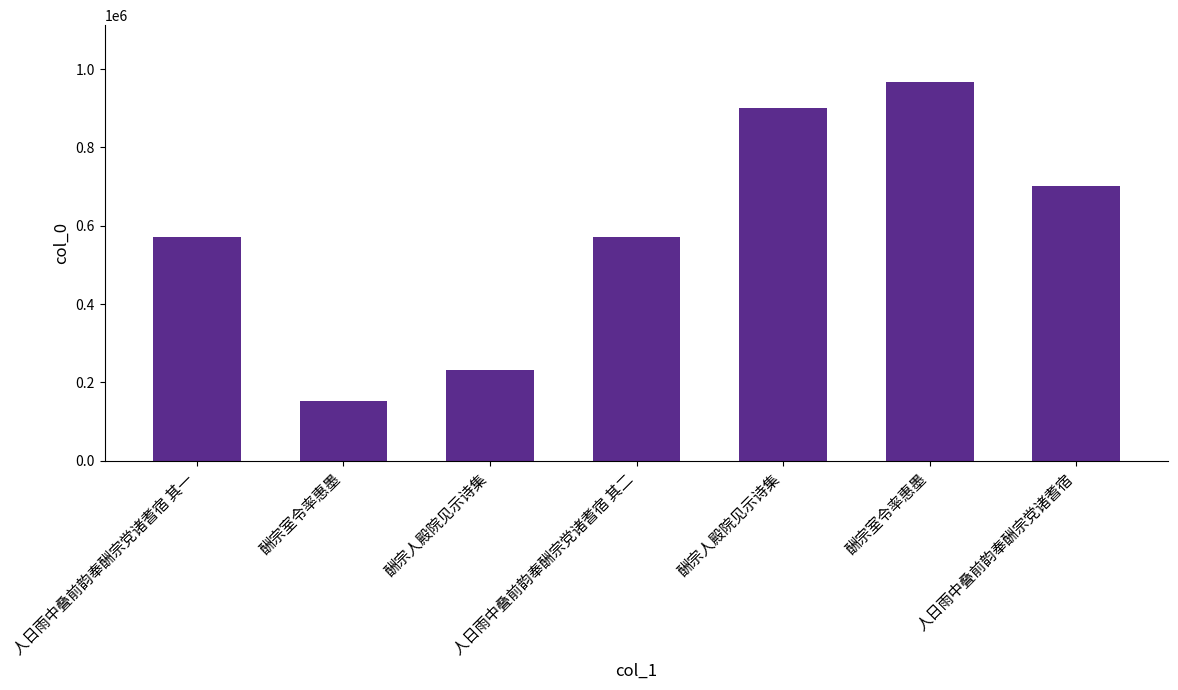

What is the ratio of the value at 酬宗室令率惠墨 to the value at 酬宗人殿院见示诗集?

4.2